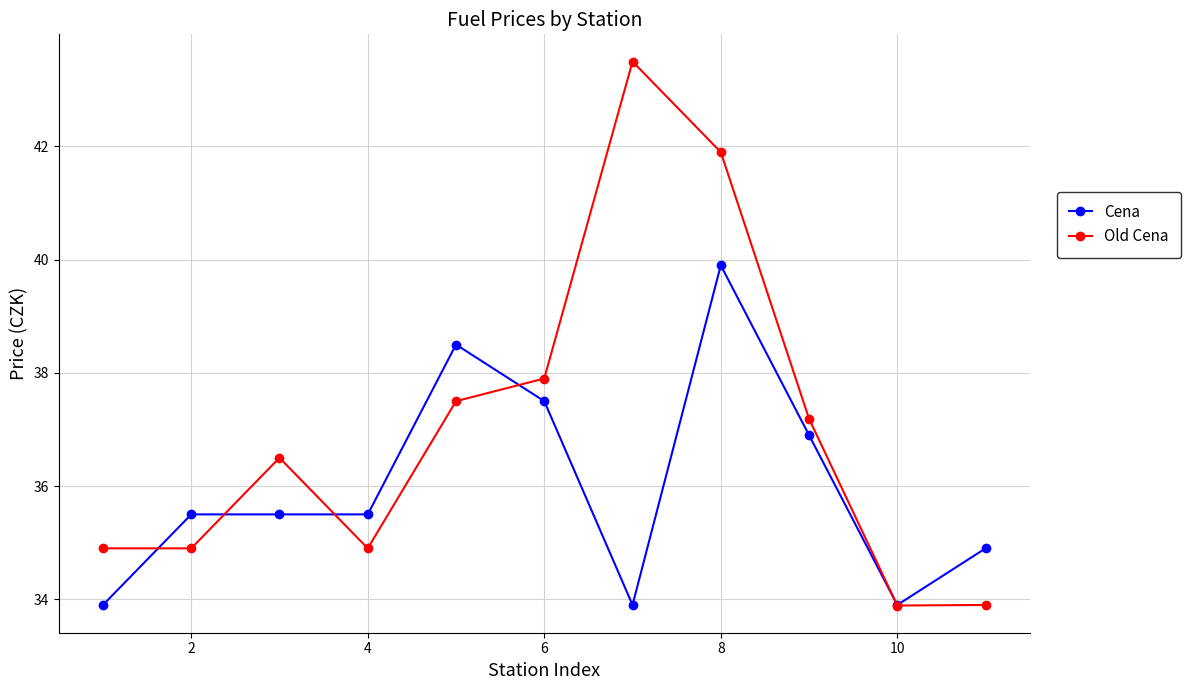

What is the value of the Old Cena point at the 3rd from the left?

36.5